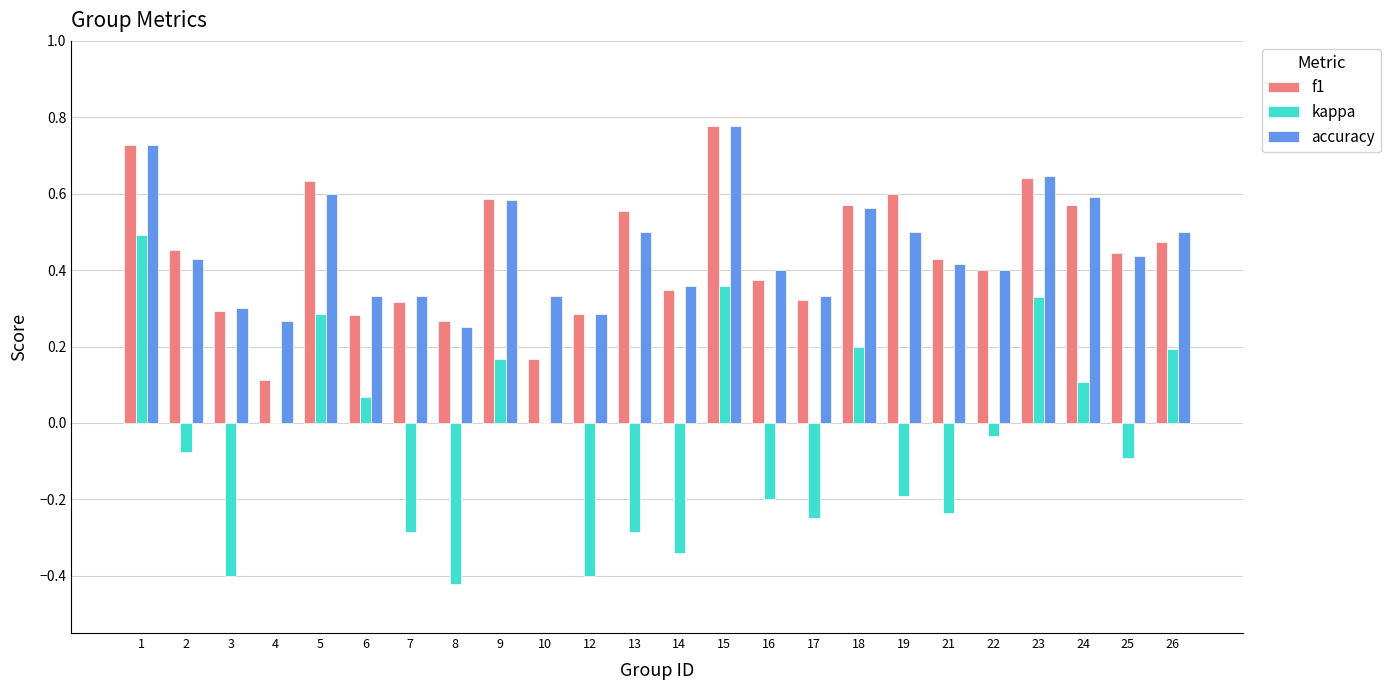

Is the value of kappa at 15 greater than the value of f1 at 25?

No